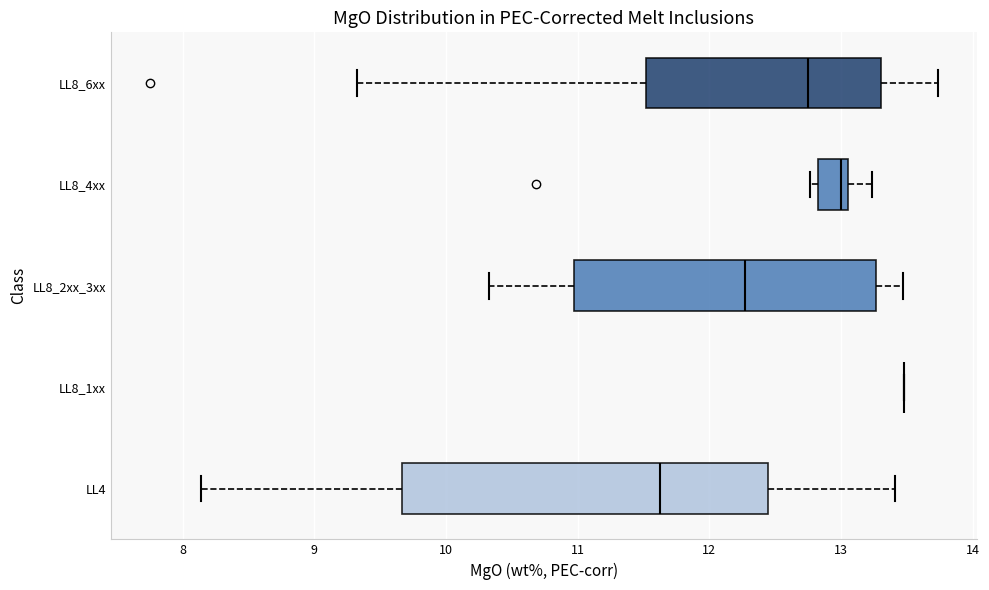

Comparing the boxes themselves (not the whiskers), which one is the widest?

LL4